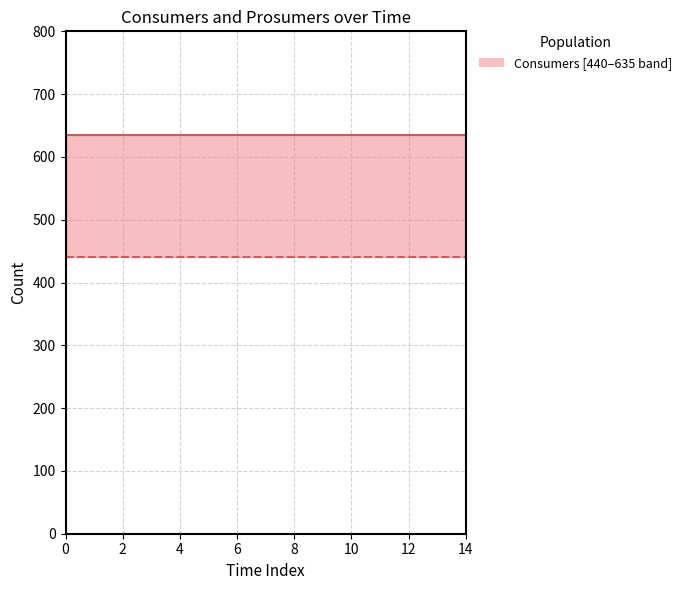

True or false: Consumers and Prosumers intersect in this chart.

False